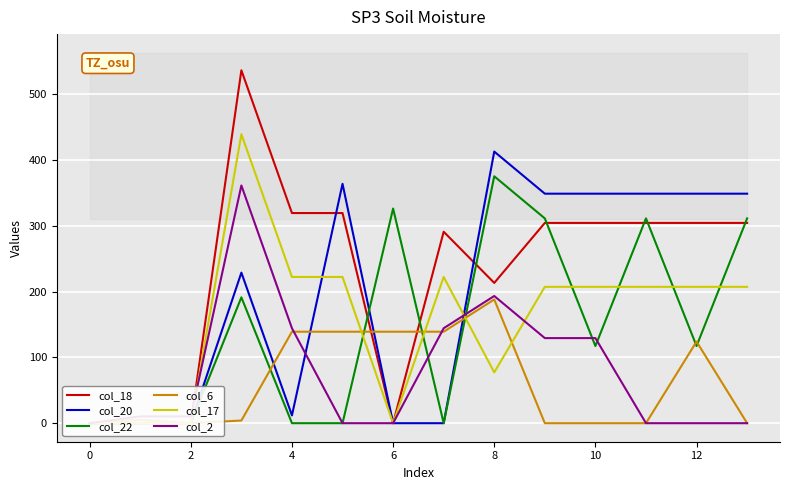

What is the maximum value for col_20?

412.9